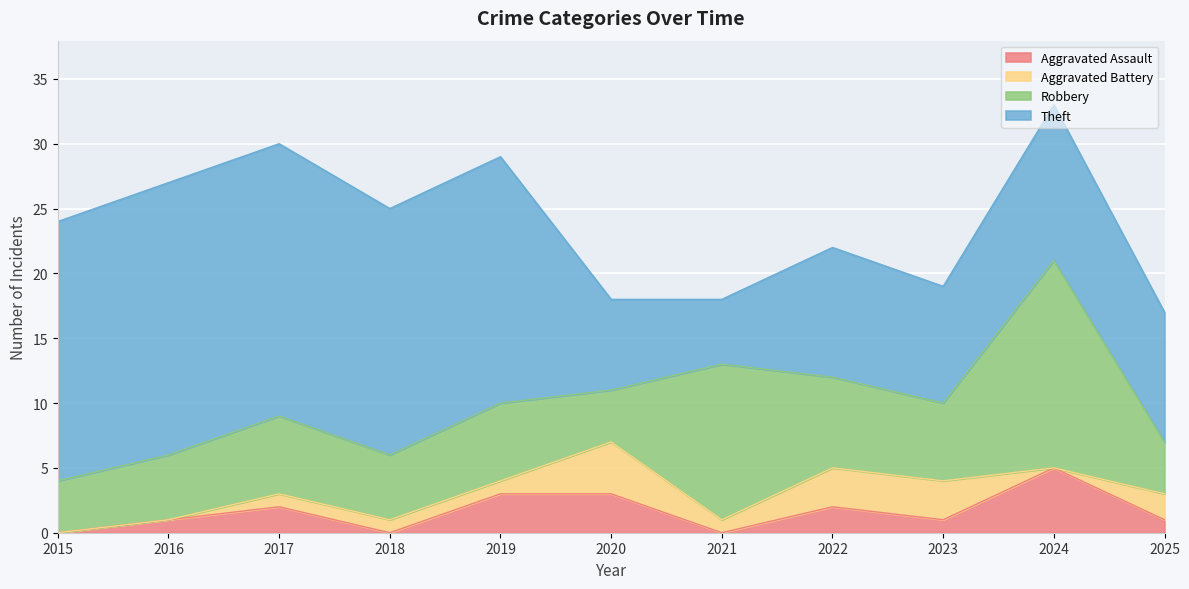

How many lines are shown in the chart?

4